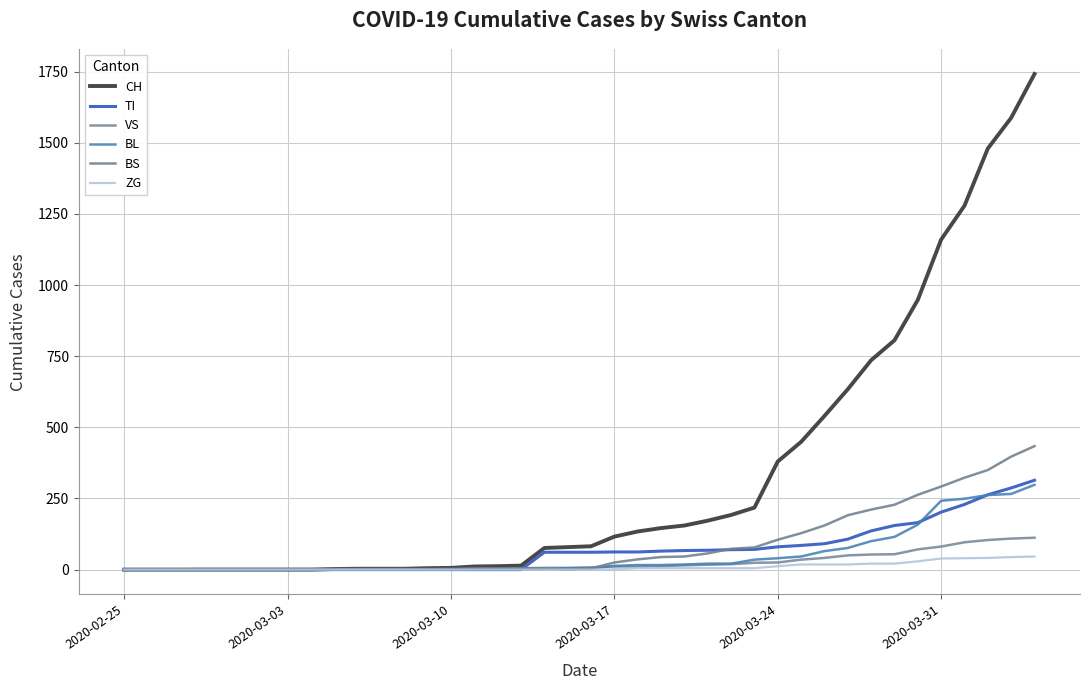

At how many categories does at least one series exceed 1666?

1